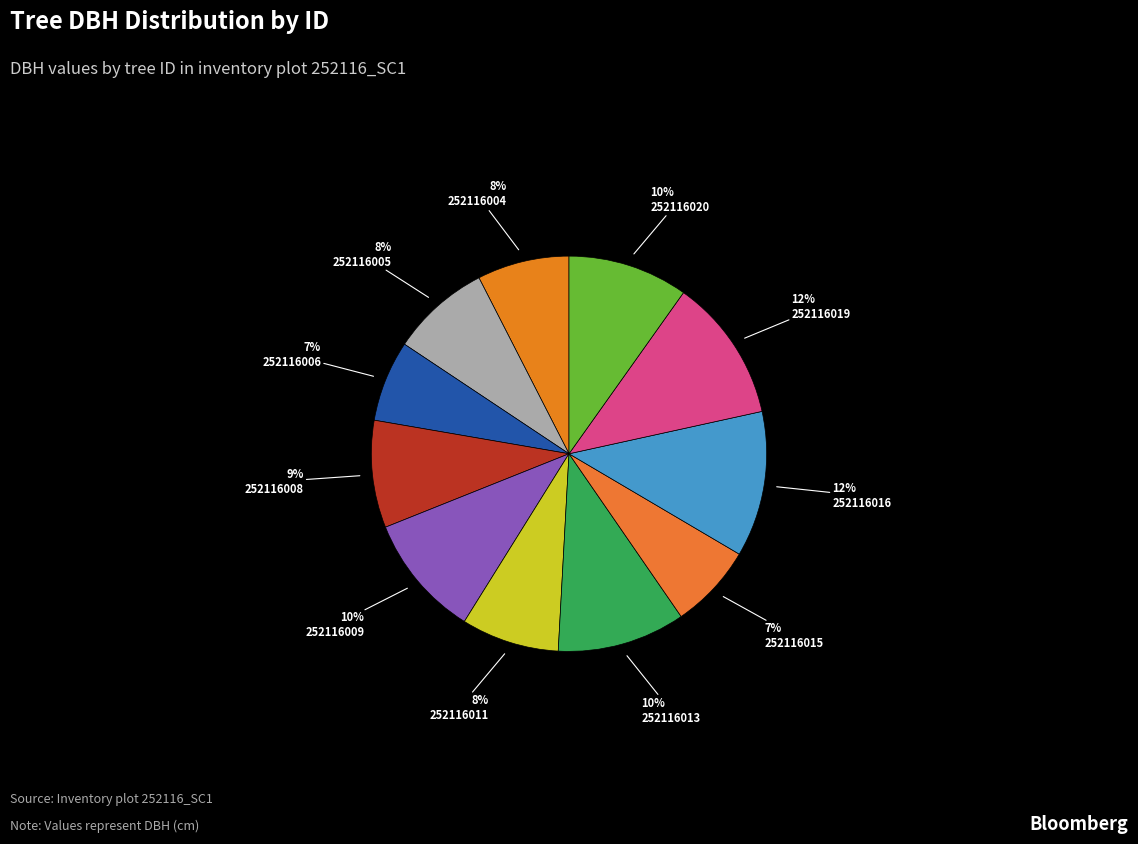

Rank the categories by value from highest to lowest.

252116016, 252116019, 252116013, 252116009, 252116020, 252116008, 252116005, 252116011, 252116004, 252116015, 252116006